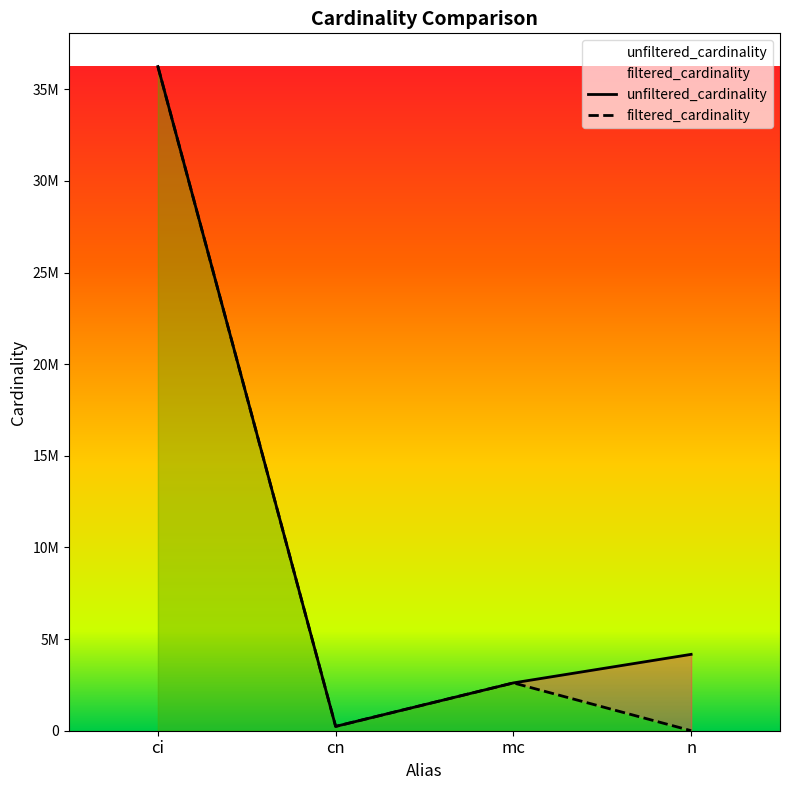

What is the highest value of the filtered_cardinality series?

36244344